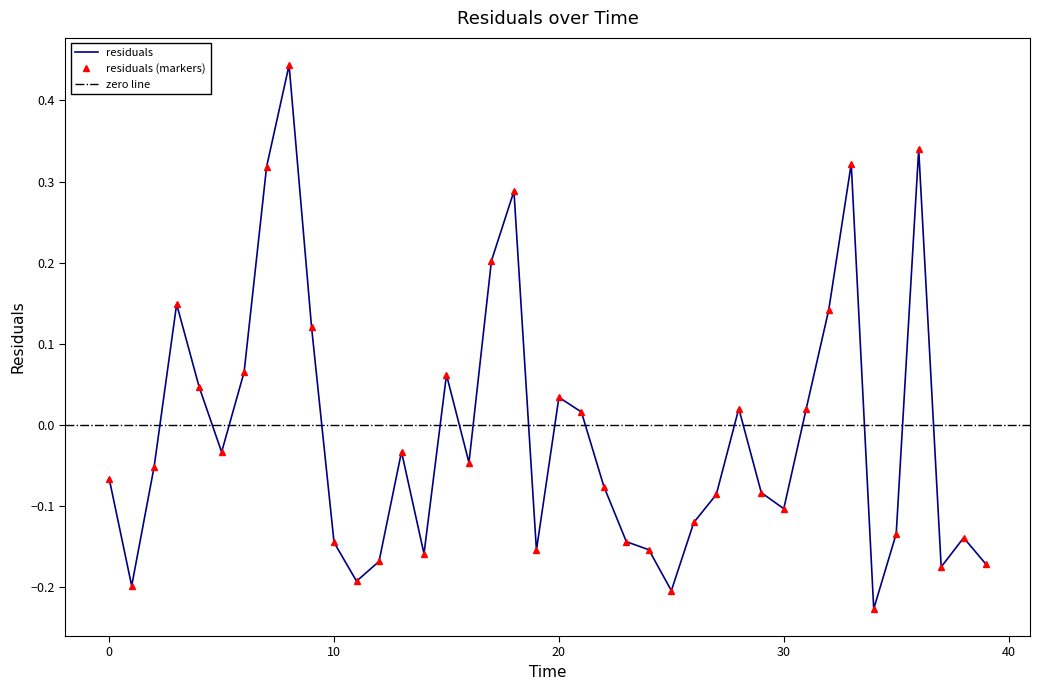

Where is the data nearest to the value 0?

21